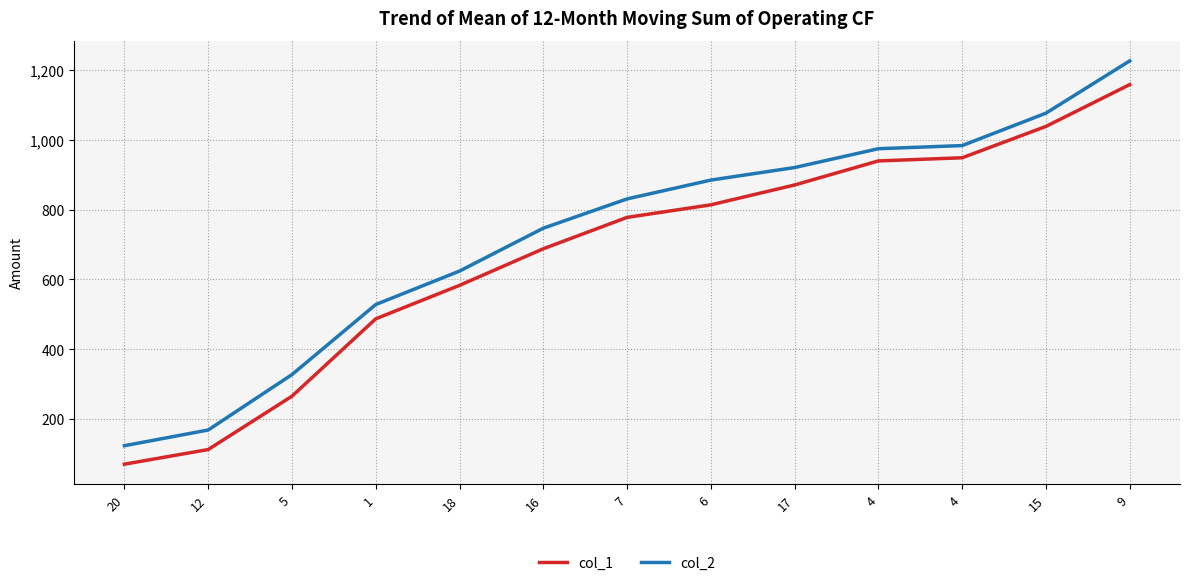

True or false: col_1 and col_2 intersect in this chart.

False